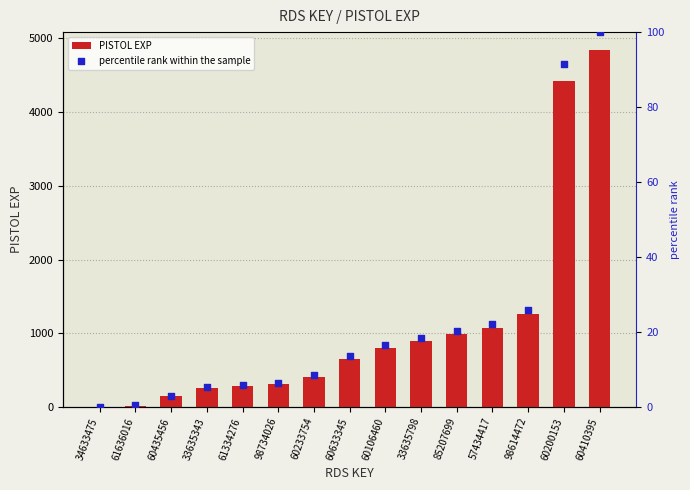

At which category is the sum across all series the highest?

60410395